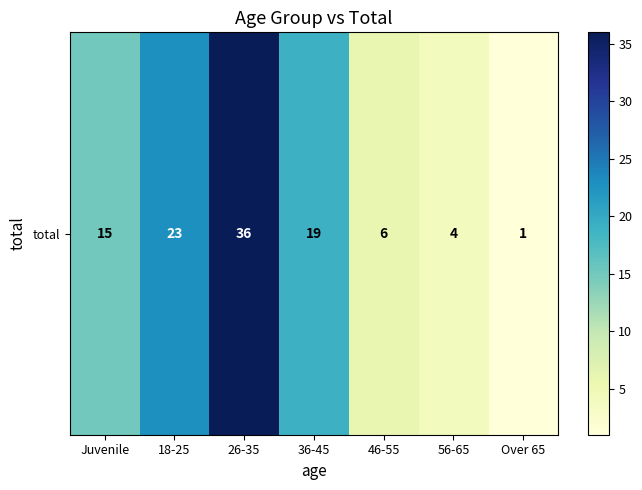

Which label corresponds to the smallest value in the chart?

Over 65